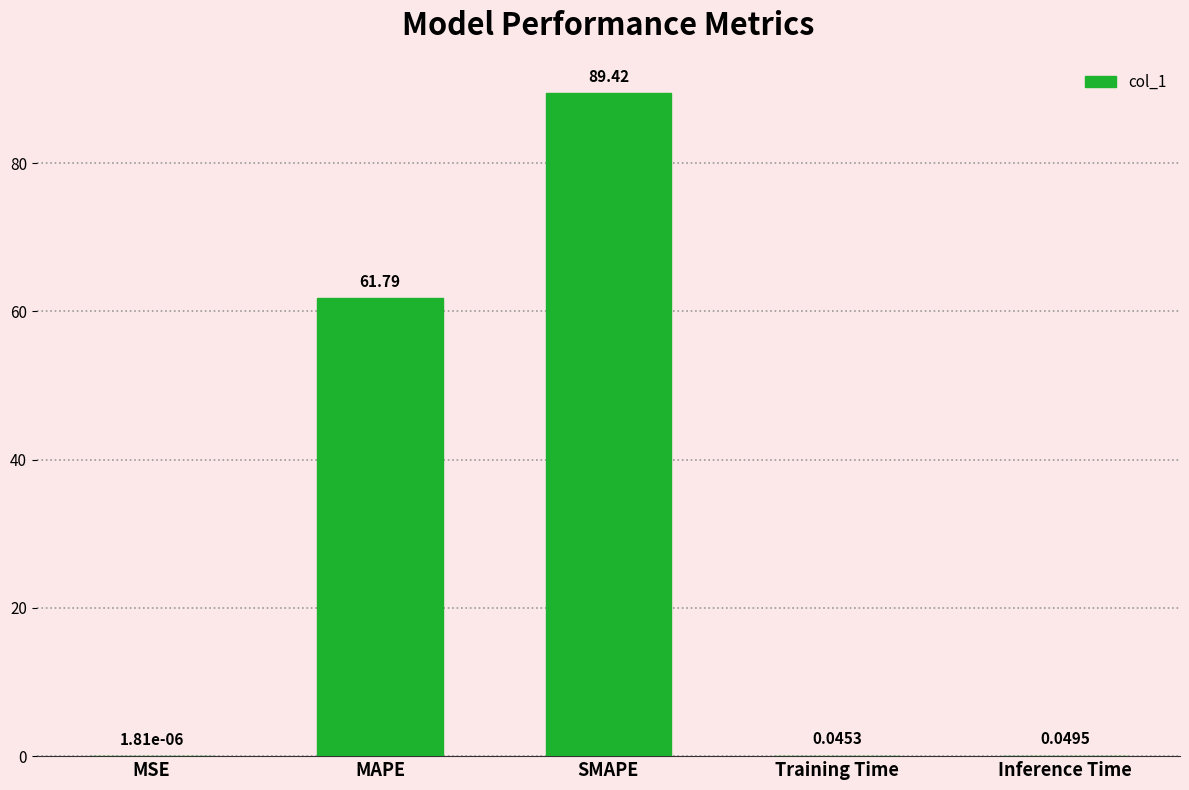

At which category does the chart reach its peak across all series?

SMAPE